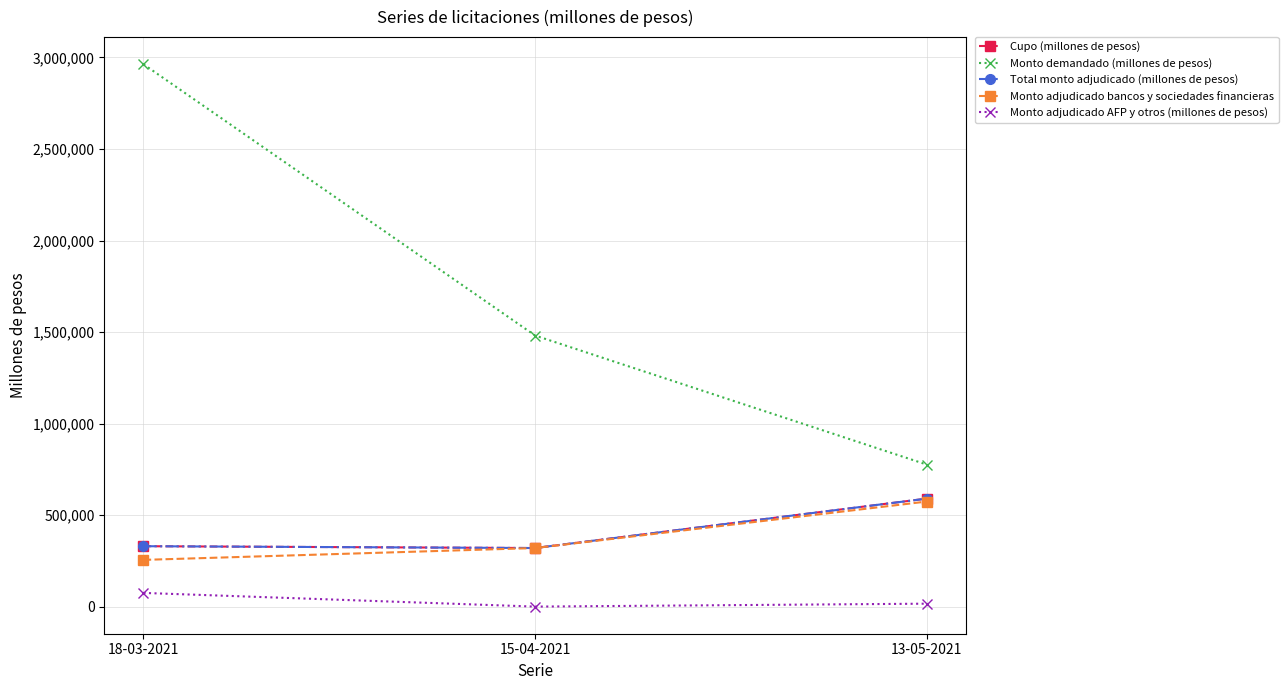

Is this an area chart (filled region under the line)?

No